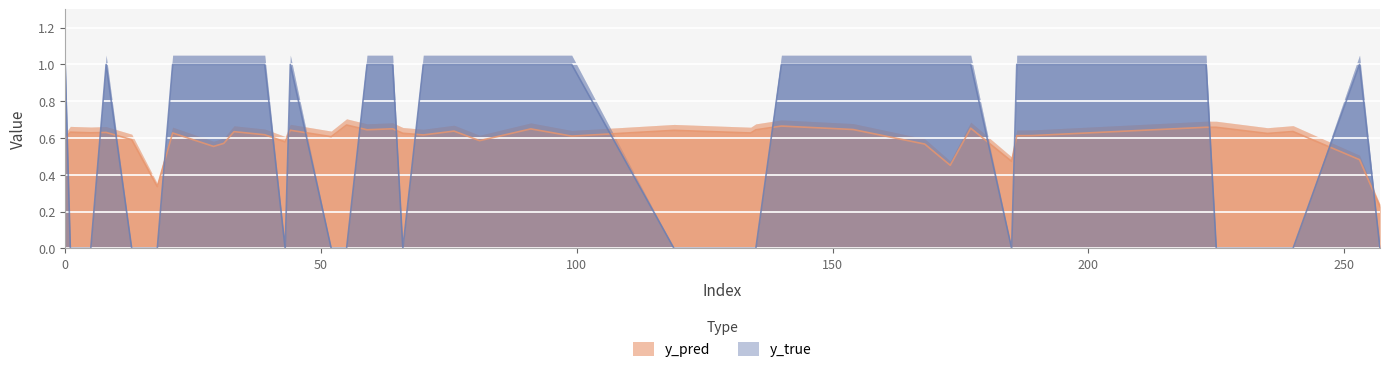

How many interior local peaks does the y_pred series have?

12